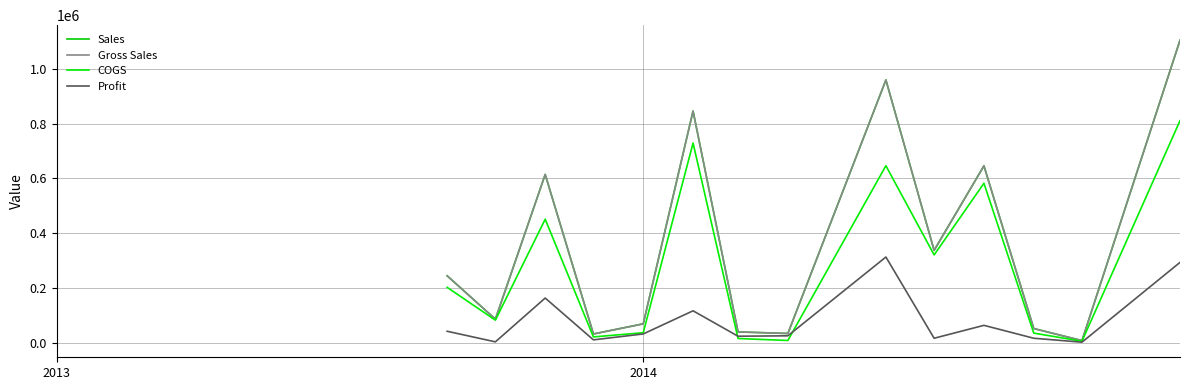

What is the sum of all Gross Sales values?

5075500.5